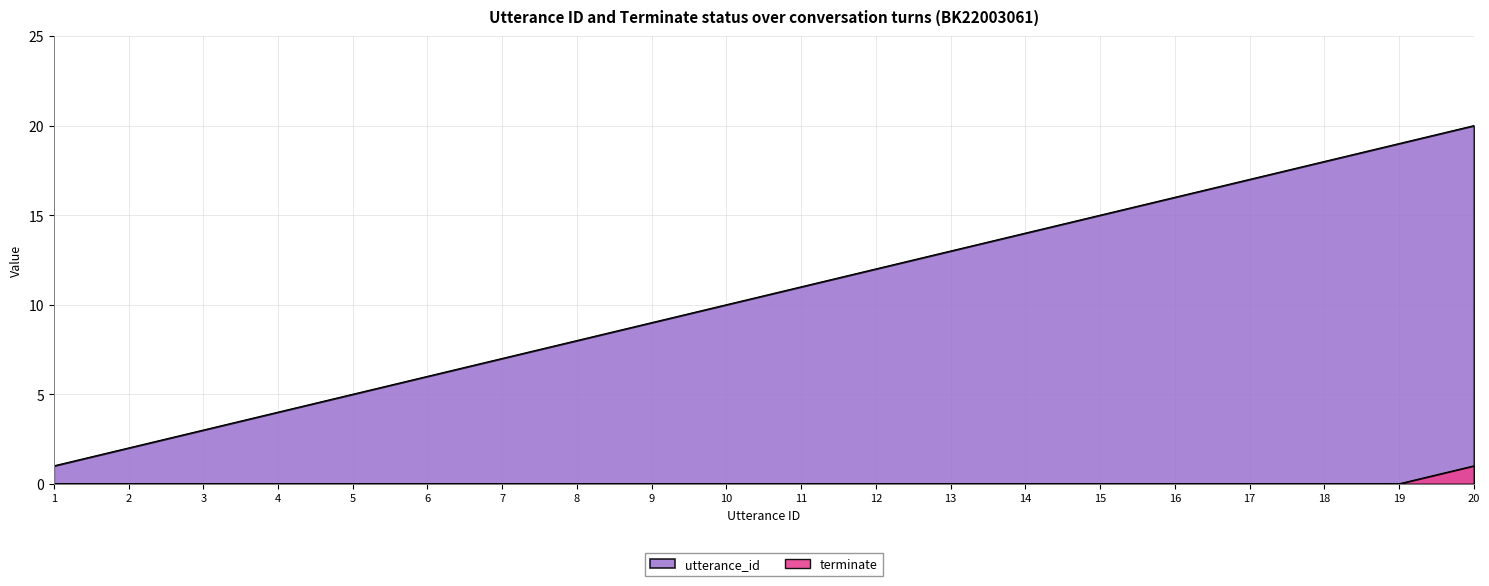

True or false: utterance_id and terminate intersect in this chart.

False